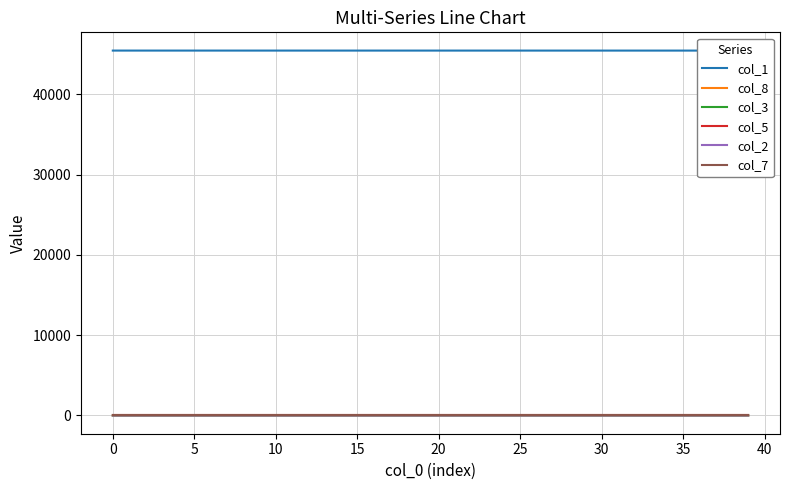

The value of col_2 at 10 is 0.0. True or false?

True